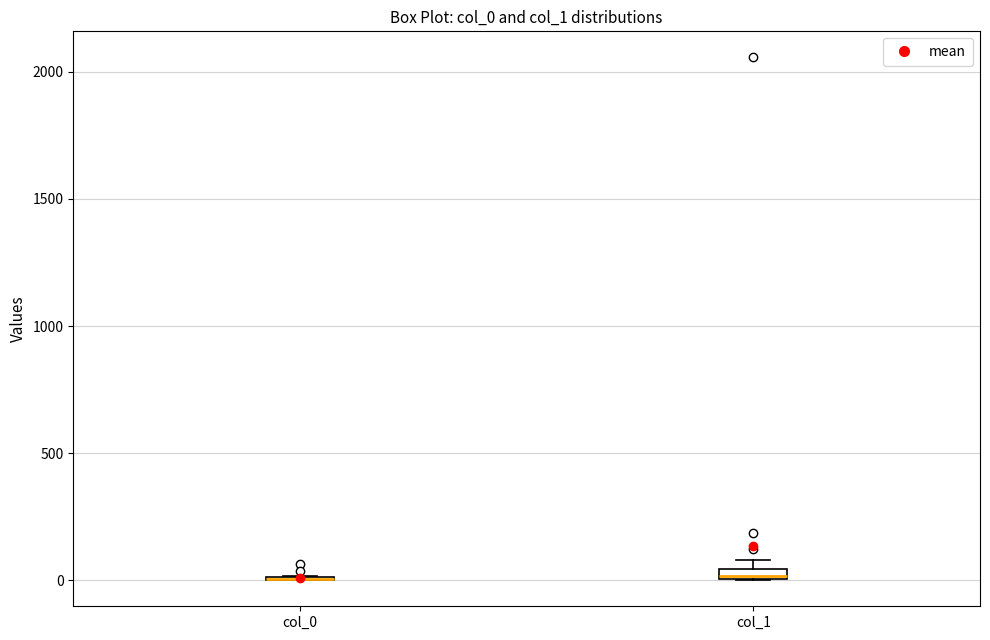

Where is the upper edge of the box for col_1 on the y-axis? The values are not printed on the chart, so give them approximately, as read against the axis.

50